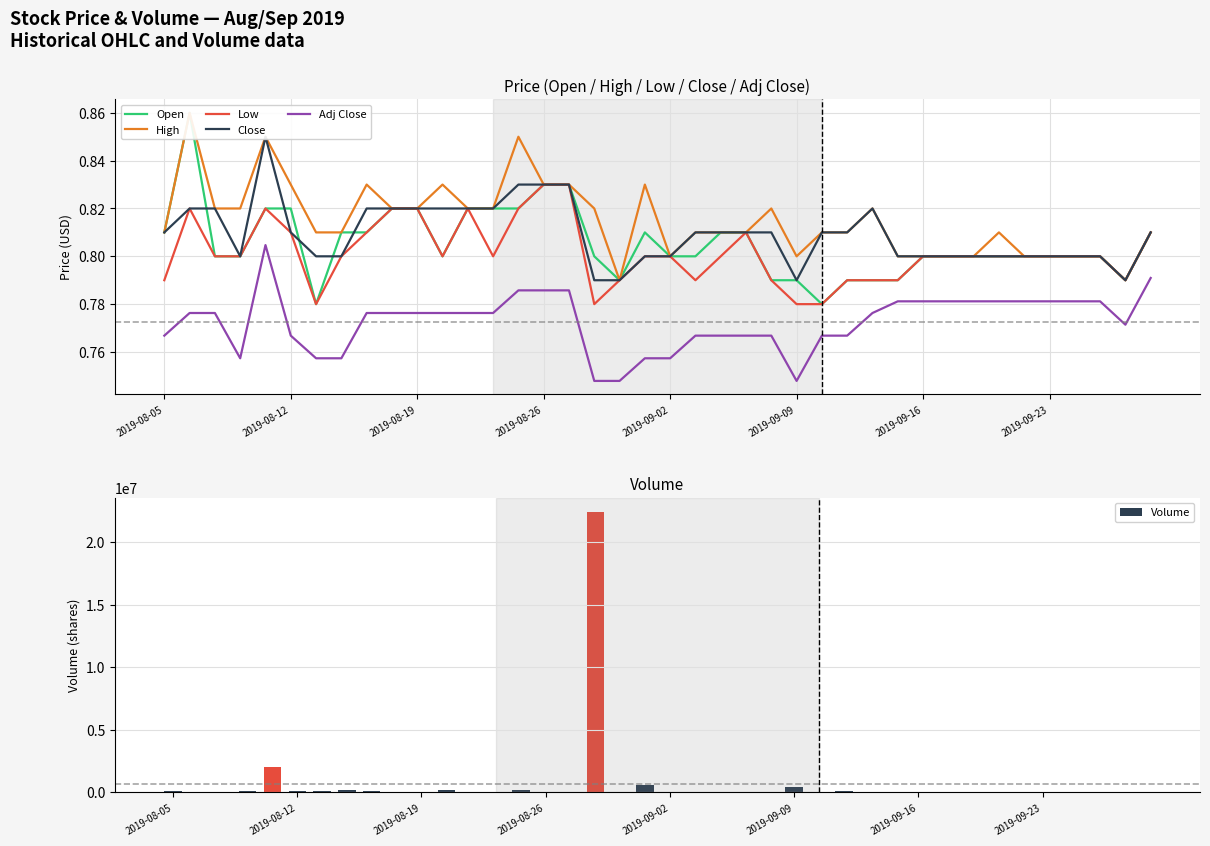

What is the difference between the maximum and minimum values in the Volume series?

22437166.0